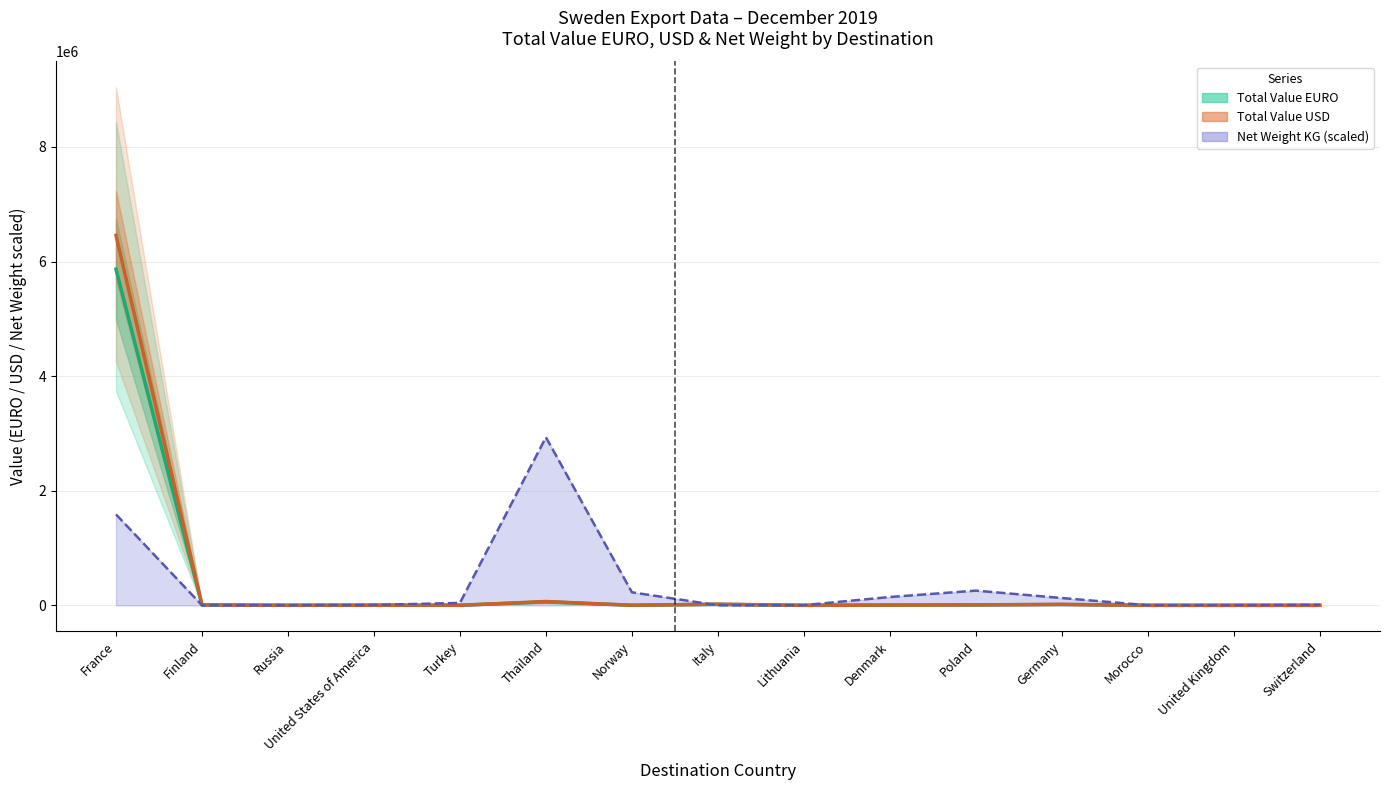

True or false: Total Value EURO has more than 0 interior local peaks.

True